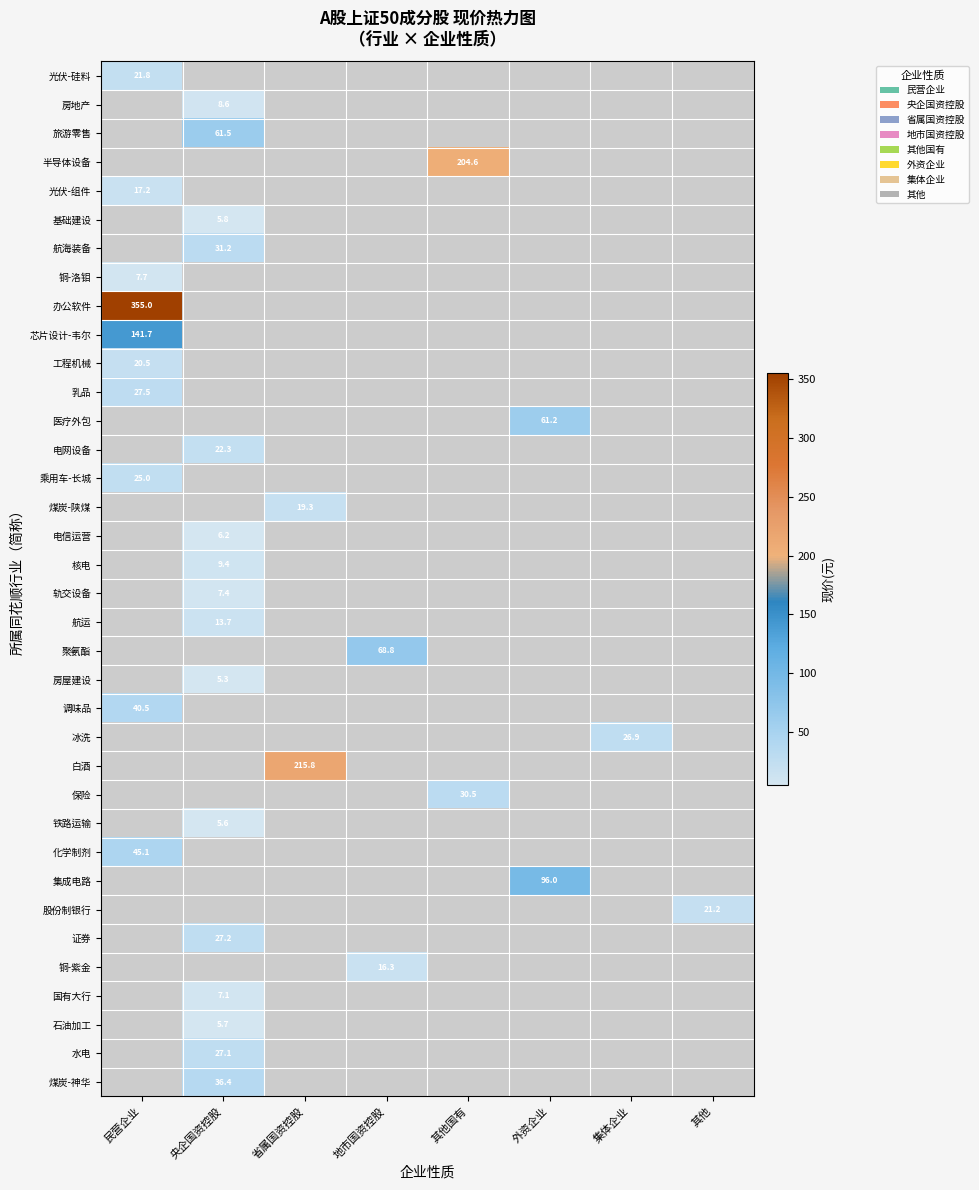

True or false: 水电 has a value of 37.0 at 央企国资控股.

False